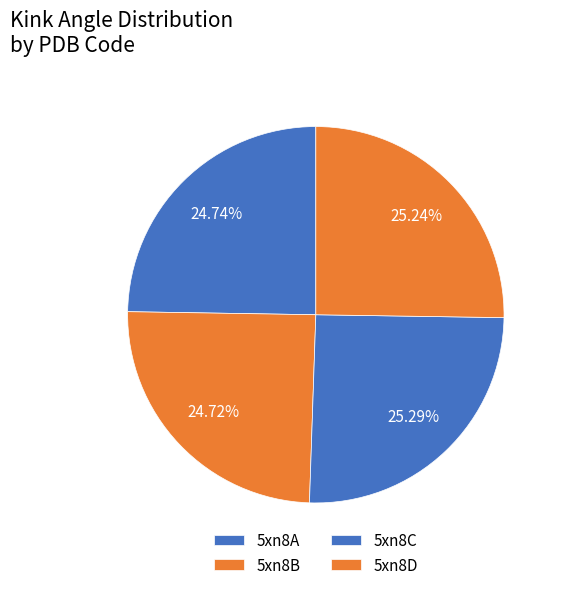

Which category has the smallest portion of the pie?

5xn8B